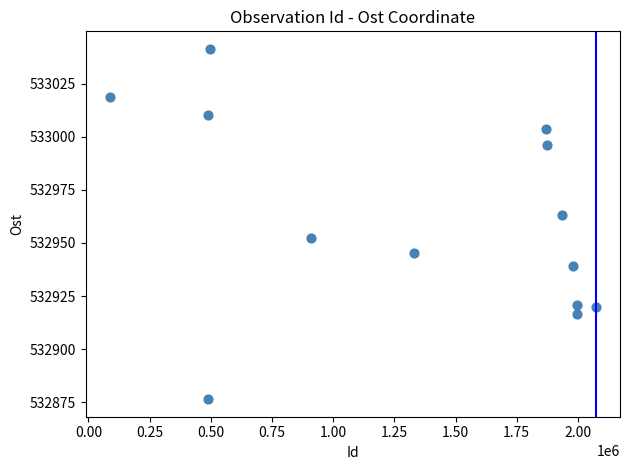

What is the range of X values (max minus min)?

1985084.0